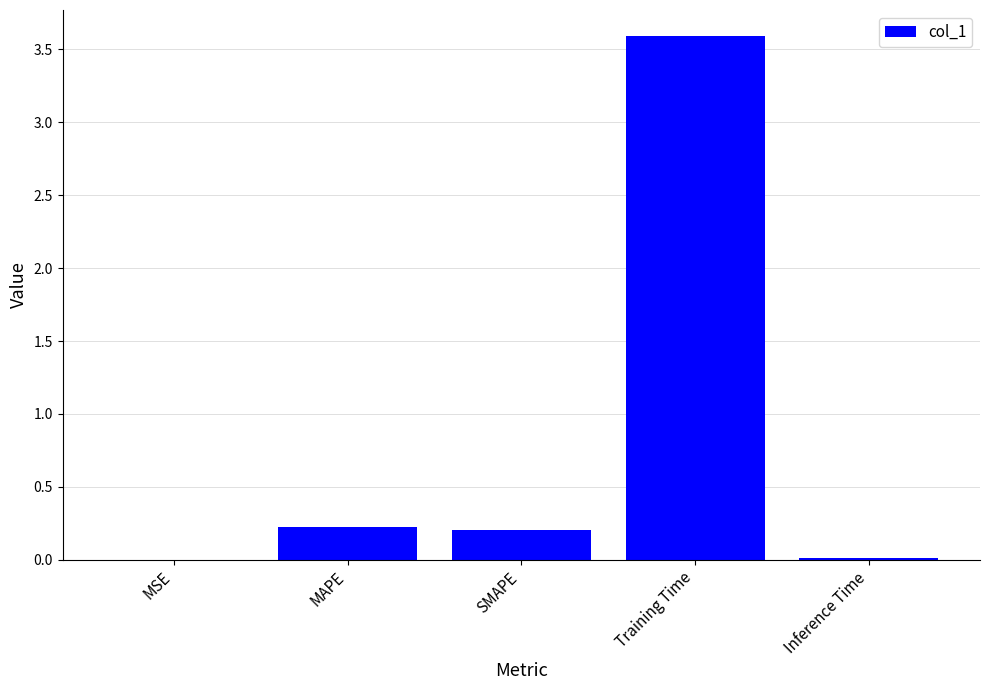

True or false: the data shows 0.1 at MAPE.

False